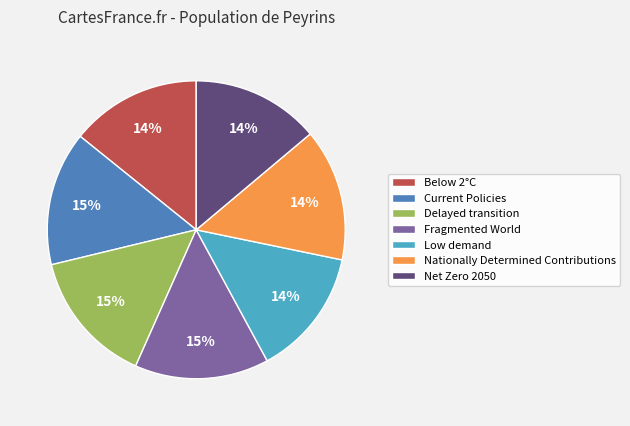

The Net Zero 2050 slice represents 6% of the pie. True or false?

False